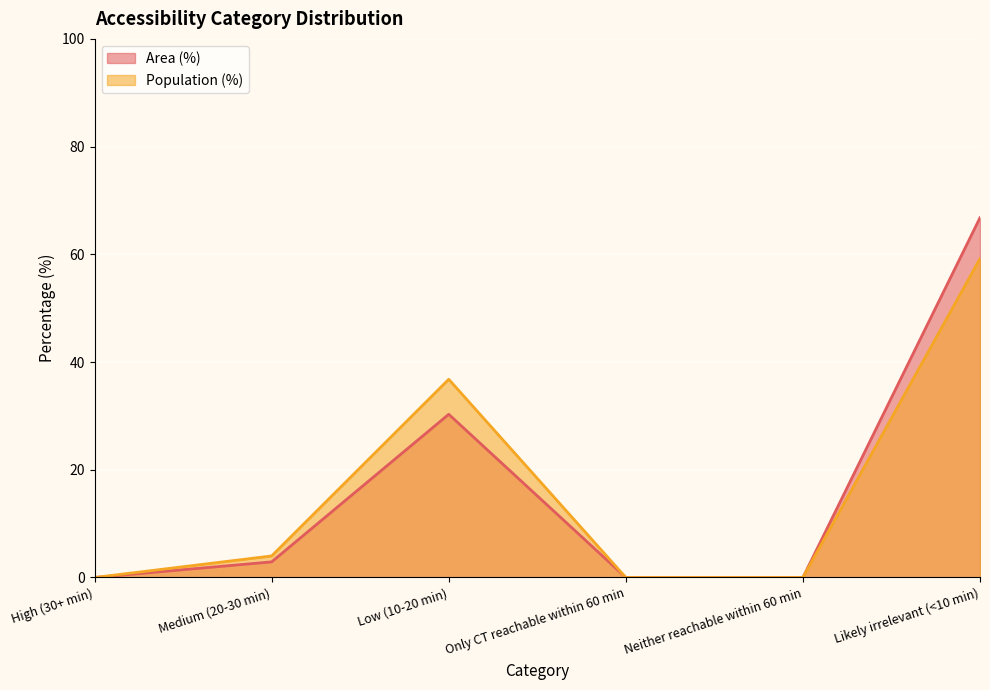

True or false: Population (%) has a value of 4.0 at Medium (20-30 min).

True